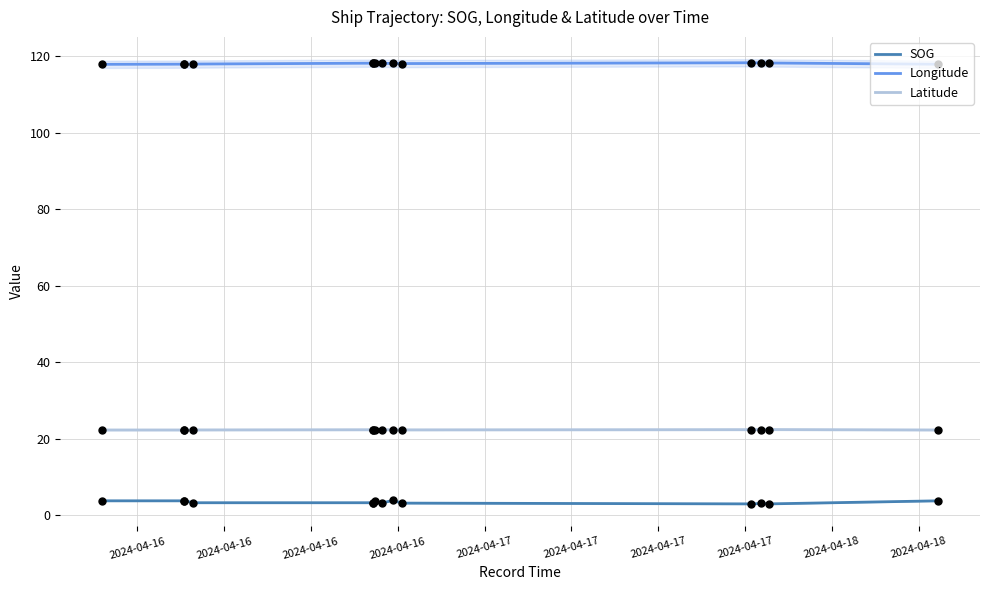

Which series has the widest spread of Y values?

SOG